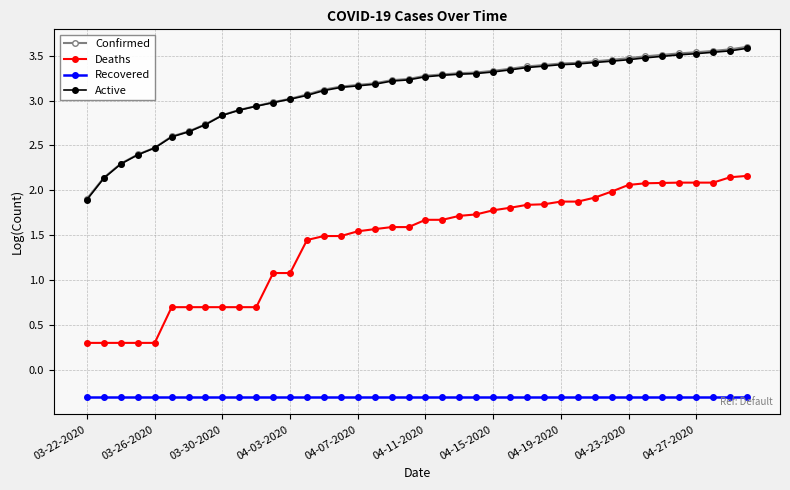

What is the smallest value displayed?

-0.3